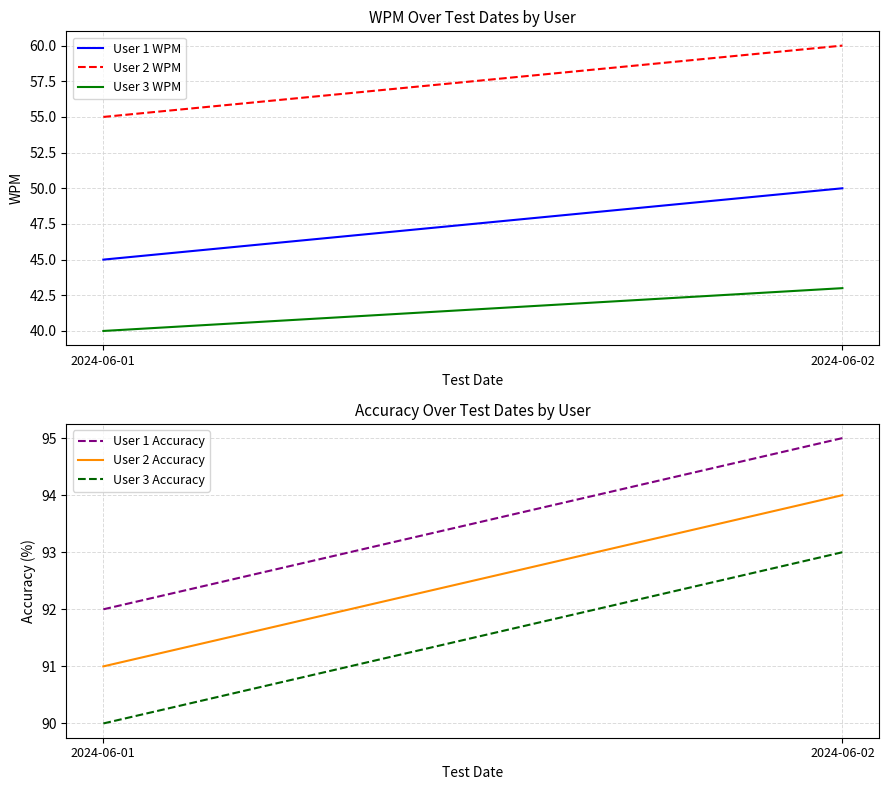

Is this an area chart (filled region under the line)?

No